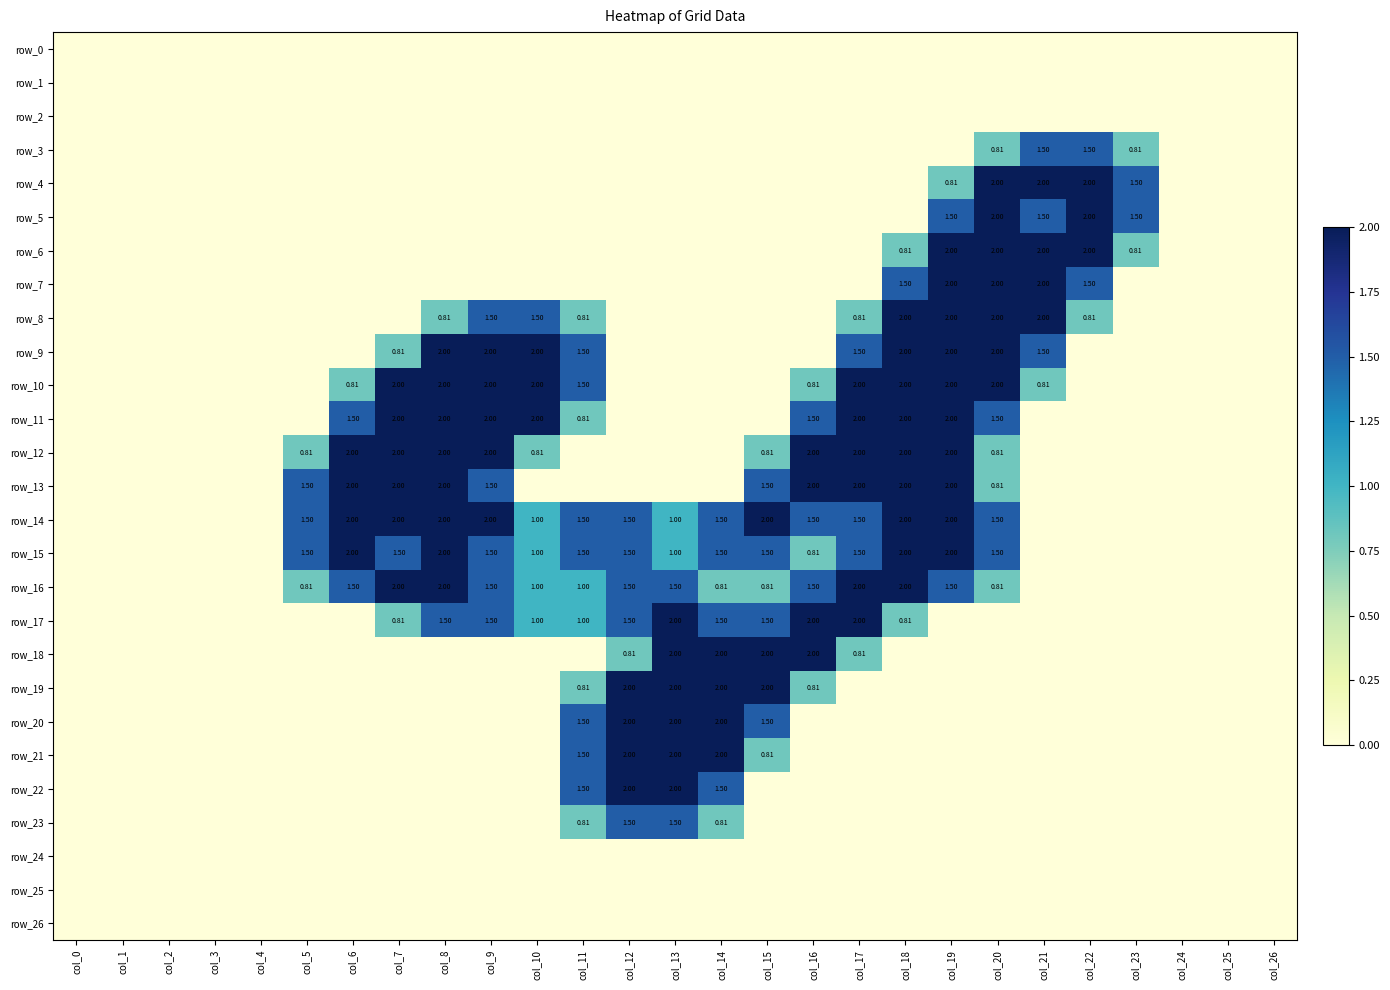

Reading right to left, extract all data points from this chart.

row_0: col_26=0.0	col_25=0.0	col_24=0.0	col_23=0.0	col_22=0.0	col_21=0.0	col_20=0.0	col_19=0.0	col_18=0.0	col_17=0.0	col_16=0.0	col_15=0.0	col_14=0.0	col_13=0.0	col_12=0.0	col_11=0.0	col_10=0.0	col_9=0.0	col_8=0.0	col_7=0.0	col_6=0.0	col_5=0.0	col_4=0.0	col_3=0.0	col_2=0.0	col_1=0.0	col_0=0.0
row_1: col_26=0.0	col_25=0.0	col_24=0.0	col_23=0.0	col_22=0.0	col_21=0.0	col_20=0.0	col_19=0.0	col_18=0.0	col_17=0.0	col_16=0.0	col_15=0.0	col_14=0.0	col_13=0.0	col_12=0.0	col_11=0.0	col_10=0.0	col_9=0.0	col_8=0.0	col_7=0.0	col_6=0.0	col_5=0.0	col_4=0.0	col_3=0.0	col_2=0.0	col_1=0.0	col_0=0.0
row_2: col_26=0.0	col_25=0.0	col_24=0.0	col_23=0.0	col_22=0.0	col_21=0.0	col_20=0.0	col_19=0.0	col_18=0.0	col_17=0.0	col_16=0.0	col_15=0.0	col_14=0.0	col_13=0.0	col_12=0.0	col_11=0.0	col_10=0.0	col_9=0.0	col_8=0.0	col_7=0.0	col_6=0.0	col_5=0.0	col_4=0.0	col_3=0.0	col_2=0.0	col_1=0.0	col_0=0.0
row_3: col_26=0.0	col_25=0.0	col_24=0.0	col_23=0.8	col_22=1.5	col_21=1.5	col_20=0.8	col_19=0.0	col_18=0.0	col_17=0.0	col_16=0.0	col_15=0.0	col_14=0.0	col_13=0.0	col_12=0.0	col_11=0.0	col_10=0.0	col_9=0.0	col_8=0.0	col_7=0.0	col_6=0.0	col_5=0.0	col_4=0.0	col_3=0.0	col_2=0.0	col_1=0.0	col_0=0.0
row_4: col_26=0.0	col_25=0.0	col_24=0.0	col_23=1.5	col_22=2.0	col_21=2.0	col_20=2.0	col_19=0.8	col_18=0.0	col_17=0.0	col_16=0.0	col_15=0.0	col_14=0.0	col_13=0.0	col_12=0.0	col_11=0.0	col_10=0.0	col_9=0.0	col_8=0.0	col_7=0.0	col_6=0.0	col_5=0.0	col_4=0.0	col_3=0.0	col_2=0.0	col_1=0.0	col_0=0.0
row_5: col_26=0.0	col_25=0.0	col_24=0.0	col_23=1.5	col_22=2.0	col_21=1.5	col_20=2.0	col_19=1.5	col_18=0.0	col_17=0.0	col_16=0.0	col_15=0.0	col_14=0.0	col_13=0.0	col_12=0.0	col_11=0.0	col_10=0.0	col_9=0.0	col_8=0.0	col_7=0.0	col_6=0.0	col_5=0.0	col_4=0.0	col_3=0.0	col_2=0.0	col_1=0.0	col_0=0.0
row_6: col_26=0.0	col_25=0.0	col_24=0.0	col_23=0.8	col_22=2.0	col_21=2.0	col_20=2.0	col_19=2.0	col_18=0.8	col_17=0.0	col_16=0.0	col_15=0.0	col_14=0.0	col_13=0.0	col_12=0.0	col_11=0.0	col_10=0.0	col_9=0.0	col_8=0.0	col_7=0.0	col_6=0.0	col_5=0.0	col_4=0.0	col_3=0.0	col_2=0.0	col_1=0.0	col_0=0.0
row_7: col_26=0.0	col_25=0.0	col_24=0.0	col_23=0.0	col_22=1.5	col_21=2.0	col_20=2.0	col_19=2.0	col_18=1.5	col_17=0.0	col_16=0.0	col_15=0.0	col_14=0.0	col_13=0.0	col_12=0.0	col_11=0.0	col_10=0.0	col_9=0.0	col_8=0.0	col_7=0.0	col_6=0.0	col_5=0.0	col_4=0.0	col_3=0.0	col_2=0.0	col_1=0.0	col_0=0.0
row_8: col_26=0.0	col_25=0.0	col_24=0.0	col_23=0.0	col_22=0.8	col_21=2.0	col_20=2.0	col_19=2.0	col_18=2.0	col_17=0.8	col_16=0.0	col_15=0.0	col_14=0.0	col_13=0.0	col_12=0.0	col_11=0.8	col_10=1.5	col_9=1.5	col_8=0.8	col_7=0.0	col_6=0.0	col_5=0.0	col_4=0.0	col_3=0.0	col_2=0.0	col_1=0.0	col_0=0.0
row_9: col_26=0.0	col_25=0.0	col_24=0.0	col_23=0.0	col_22=0.0	col_21=1.5	col_20=2.0	col_19=2.0	col_18=2.0	col_17=1.5	col_16=0.0	col_15=0.0	col_14=0.0	col_13=0.0	col_12=0.0	col_11=1.5	col_10=2.0	col_9=2.0	col_8=2.0	col_7=0.8	col_6=0.0	col_5=0.0	col_4=0.0	col_3=0.0	col_2=0.0	col_1=0.0	col_0=0.0
row_10: col_26=0.0	col_25=0.0	col_24=0.0	col_23=0.0	col_22=0.0	col_21=0.8	col_20=2.0	col_19=2.0	col_18=2.0	col_17=2.0	col_16=0.8	col_15=0.0	col_14=0.0	col_13=0.0	col_12=0.0	col_11=1.5	col_10=2.0	col_9=2.0	col_8=2.0	col_7=2.0	col_6=0.8	col_5=0.0	col_4=0.0	col_3=0.0	col_2=0.0	col_1=0.0	col_0=0.0
row_11: col_26=0.0	col_25=0.0	col_24=0.0	col_23=0.0	col_22=0.0	col_21=0.0	col_20=1.5	col_19=2.0	col_18=2.0	col_17=2.0	col_16=1.5	col_15=0.0	col_14=0.0	col_13=0.0	col_12=0.0	col_11=0.8	col_10=2.0	col_9=2.0	col_8=2.0	col_7=2.0	col_6=1.5	col_5=0.0	col_4=0.0	col_3=0.0	col_2=0.0	col_1=0.0	col_0=0.0
row_12: col_26=0.0	col_25=0.0	col_24=0.0	col_23=0.0	col_22=0.0	col_21=0.0	col_20=0.8	col_19=2.0	col_18=2.0	col_17=2.0	col_16=2.0	col_15=0.8	col_14=0.0	col_13=0.0	col_12=0.0	col_11=0.0	col_10=0.8	col_9=2.0	col_8=2.0	col_7=2.0	col_6=2.0	col_5=0.8	col_4=0.0	col_3=0.0	col_2=0.0	col_1=0.0	col_0=0.0
row_13: col_26=0.0	col_25=0.0	col_24=0.0	col_23=0.0	col_22=0.0	col_21=0.0	col_20=0.8	col_19=2.0	col_18=2.0	col_17=2.0	col_16=2.0	col_15=1.5	col_14=0.0	col_13=0.0	col_12=0.0	col_11=0.0	col_10=0.0	col_9=1.5	col_8=2.0	col_7=2.0	col_6=2.0	col_5=1.5	col_4=0.0	col_3=0.0	col_2=0.0	col_1=0.0	col_0=0.0
row_14: col_26=0.0	col_25=0.0	col_24=0.0	col_23=0.0	col_22=0.0	col_21=0.0	col_20=1.5	col_19=2.0	col_18=2.0	col_17=1.5	col_16=1.5	col_15=2.0	col_14=1.5	col_13=1.0	col_12=1.5	col_11=1.5	col_10=1.0	col_9=2.0	col_8=2.0	col_7=2.0	col_6=2.0	col_5=1.5	col_4=0.0	col_3=0.0	col_2=0.0	col_1=0.0	col_0=0.0
row_15: col_26=0.0	col_25=0.0	col_24=0.0	col_23=0.0	col_22=0.0	col_21=0.0	col_20=1.5	col_19=2.0	col_18=2.0	col_17=1.5	col_16=0.8	col_15=1.5	col_14=1.5	col_13=1.0	col_12=1.5	col_11=1.5	col_10=1.0	col_9=1.5	col_8=2.0	col_7=1.5	col_6=2.0	col_5=1.5	col_4=0.0	col_3=0.0	col_2=0.0	col_1=0.0	col_0=0.0
row_16: col_26=0.0	col_25=0.0	col_24=0.0	col_23=0.0	col_22=0.0	col_21=0.0	col_20=0.8	col_19=1.5	col_18=2.0	col_17=2.0	col_16=1.5	col_15=0.8	col_14=0.8	col_13=1.5	col_12=1.5	col_11=1.0	col_10=1.0	col_9=1.5	col_8=2.0	col_7=2.0	col_6=1.5	col_5=0.8	col_4=0.0	col_3=0.0	col_2=0.0	col_1=0.0	col_0=0.0
row_17: col_26=0.0	col_25=0.0	col_24=0.0	col_23=0.0	col_22=0.0	col_21=0.0	col_20=0.0	col_19=0.0	col_18=0.8	col_17=2.0	col_16=2.0	col_15=1.5	col_14=1.5	col_13=2.0	col_12=1.5	col_11=1.0	col_10=1.0	col_9=1.5	col_8=1.5	col_7=0.8	col_6=0.0	col_5=0.0	col_4=0.0	col_3=0.0	col_2=0.0	col_1=0.0	col_0=0.0
row_18: col_26=0.0	col_25=0.0	col_24=0.0	col_23=0.0	col_22=0.0	col_21=0.0	col_20=0.0	col_19=0.0	col_18=0.0	col_17=0.8	col_16=2.0	col_15=2.0	col_14=2.0	col_13=2.0	col_12=0.8	col_11=0.0	col_10=0.0	col_9=0.0	col_8=0.0	col_7=0.0	col_6=0.0	col_5=0.0	col_4=0.0	col_3=0.0	col_2=0.0	col_1=0.0	col_0=0.0
row_19: col_26=0.0	col_25=0.0	col_24=0.0	col_23=0.0	col_22=0.0	col_21=0.0	col_20=0.0	col_19=0.0	col_18=0.0	col_17=0.0	col_16=0.8	col_15=2.0	col_14=2.0	col_13=2.0	col_12=2.0	col_11=0.8	col_10=0.0	col_9=0.0	col_8=0.0	col_7=0.0	col_6=0.0	col_5=0.0	col_4=0.0	col_3=0.0	col_2=0.0	col_1=0.0	col_0=0.0
row_20: col_26=0.0	col_25=0.0	col_24=0.0	col_23=0.0	col_22=0.0	col_21=0.0	col_20=0.0	col_19=0.0	col_18=0.0	col_17=0.0	col_16=0.0	col_15=1.5	col_14=2.0	col_13=2.0	col_12=2.0	col_11=1.5	col_10=0.0	col_9=0.0	col_8=0.0	col_7=0.0	col_6=0.0	col_5=0.0	col_4=0.0	col_3=0.0	col_2=0.0	col_1=0.0	col_0=0.0
row_21: col_26=0.0	col_25=0.0	col_24=0.0	col_23=0.0	col_22=0.0	col_21=0.0	col_20=0.0	col_19=0.0	col_18=0.0	col_17=0.0	col_16=0.0	col_15=0.8	col_14=2.0	col_13=2.0	col_12=2.0	col_11=1.5	col_10=0.0	col_9=0.0	col_8=0.0	col_7=0.0	col_6=0.0	col_5=0.0	col_4=0.0	col_3=0.0	col_2=0.0	col_1=0.0	col_0=0.0
row_22: col_26=0.0	col_25=0.0	col_24=0.0	col_23=0.0	col_22=0.0	col_21=0.0	col_20=0.0	col_19=0.0	col_18=0.0	col_17=0.0	col_16=0.0	col_15=0.0	col_14=1.5	col_13=2.0	col_12=2.0	col_11=1.5	col_10=0.0	col_9=0.0	col_8=0.0	col_7=0.0	col_6=0.0	col_5=0.0	col_4=0.0	col_3=0.0	col_2=0.0	col_1=0.0	col_0=0.0
row_23: col_26=0.0	col_25=0.0	col_24=0.0	col_23=0.0	col_22=0.0	col_21=0.0	col_20=0.0	col_19=0.0	col_18=0.0	col_17=0.0	col_16=0.0	col_15=0.0	col_14=0.8	col_13=1.5	col_12=1.5	col_11=0.8	col_10=0.0	col_9=0.0	col_8=0.0	col_7=0.0	col_6=0.0	col_5=0.0	col_4=0.0	col_3=0.0	col_2=0.0	col_1=0.0	col_0=0.0
row_24: col_26=0.0	col_25=0.0	col_24=0.0	col_23=0.0	col_22=0.0	col_21=0.0	col_20=0.0	col_19=0.0	col_18=0.0	col_17=0.0	col_16=0.0	col_15=0.0	col_14=0.0	col_13=0.0	col_12=0.0	col_11=0.0	col_10=0.0	col_9=0.0	col_8=0.0	col_7=0.0	col_6=0.0	col_5=0.0	col_4=0.0	col_3=0.0	col_2=0.0	col_1=0.0	col_0=0.0
row_25: col_26=0.0	col_25=0.0	col_24=0.0	col_23=0.0	col_22=0.0	col_21=0.0	col_20=0.0	col_19=0.0	col_18=0.0	col_17=0.0	col_16=0.0	col_15=0.0	col_14=0.0	col_13=0.0	col_12=0.0	col_11=0.0	col_10=0.0	col_9=0.0	col_8=0.0	col_7=0.0	col_6=0.0	col_5=0.0	col_4=0.0	col_3=0.0	col_2=0.0	col_1=0.0	col_0=0.0
row_26: col_26=0.0	col_25=0.0	col_24=0.0	col_23=0.0	col_22=0.0	col_21=0.0	col_20=0.0	col_19=0.0	col_18=0.0	col_17=0.0	col_16=0.0	col_15=0.0	col_14=0.0	col_13=0.0	col_12=0.0	col_11=0.0	col_10=0.0	col_9=0.0	col_8=0.0	col_7=0.0	col_6=0.0	col_5=0.0	col_4=0.0	col_3=0.0	col_2=0.0	col_1=0.0	col_0=0.0